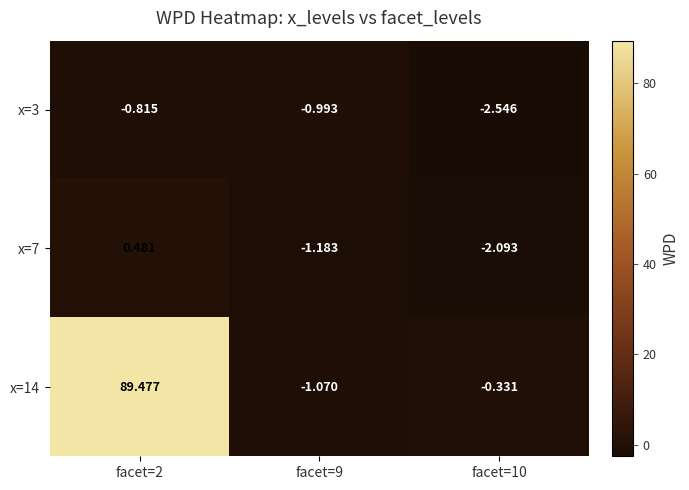

Is the value of x=14 at facet=10 greater than the value of x=7 at facet=9?

Yes